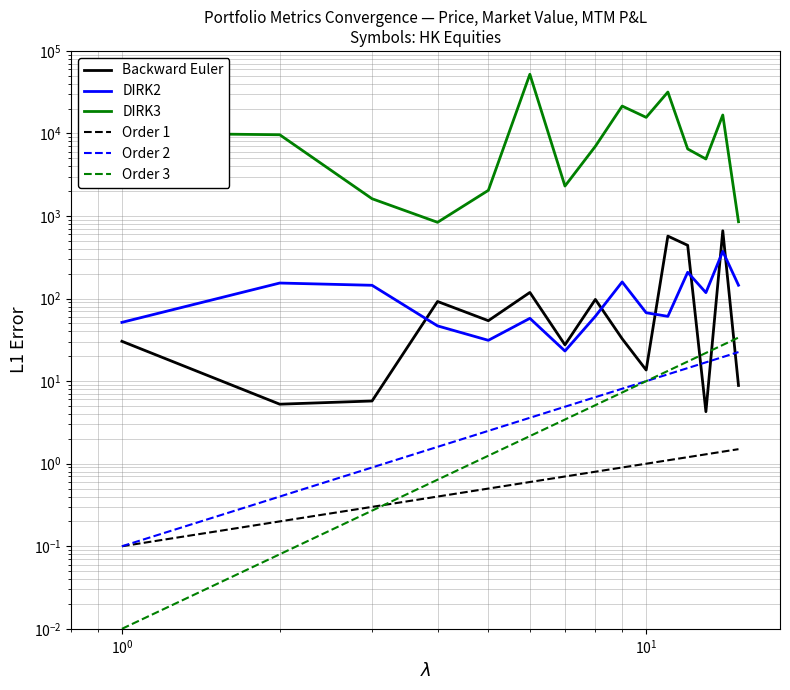

The value of Backward Euler at $\mathdefault{10^{2}}$ is 81.3. True or false?

False